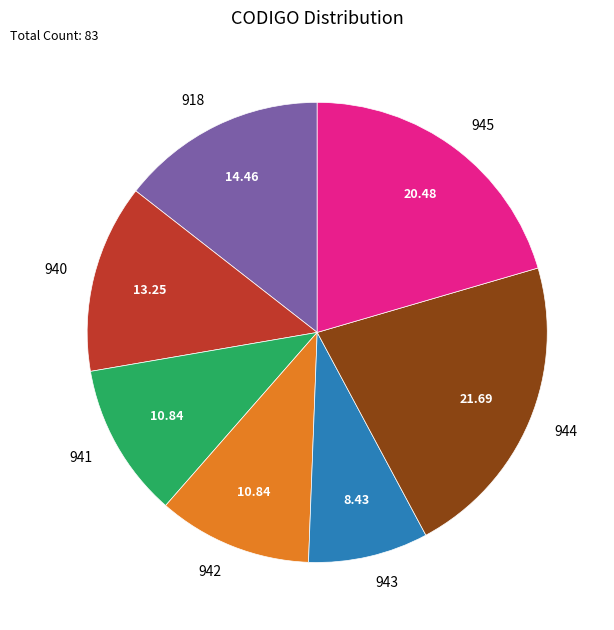

Which has a higher value, 918 or 943?

918